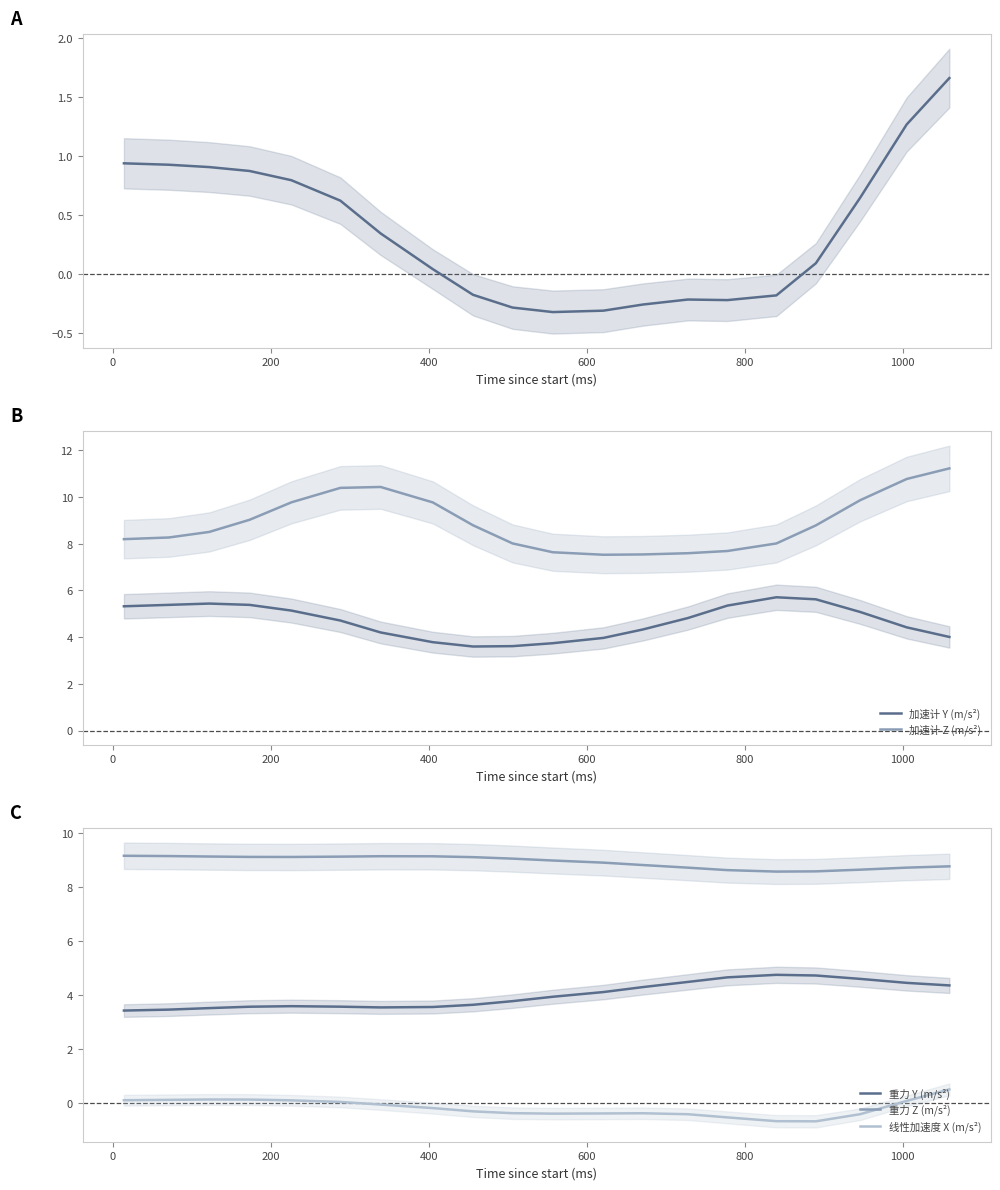

True or false: 线性加速度 X (m/s²) and 加速计 X (m/s²) intersect in this chart.

False